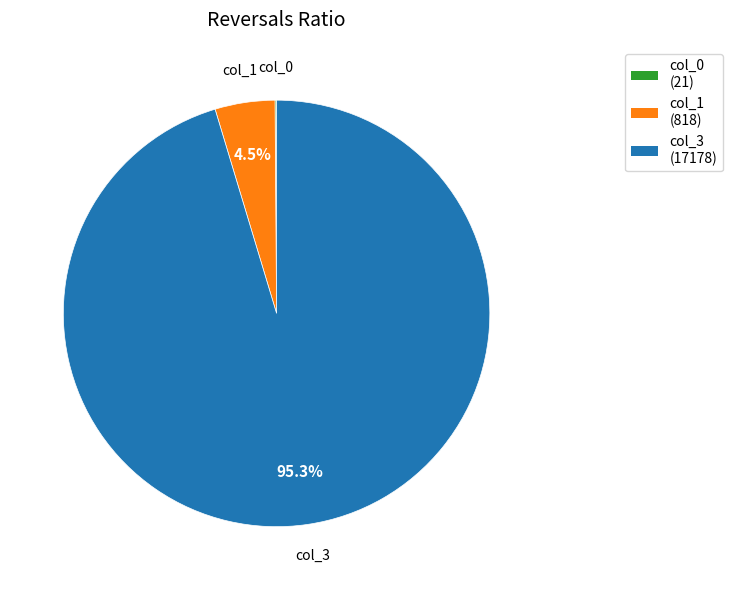

Does any single category account for the majority?

Yes